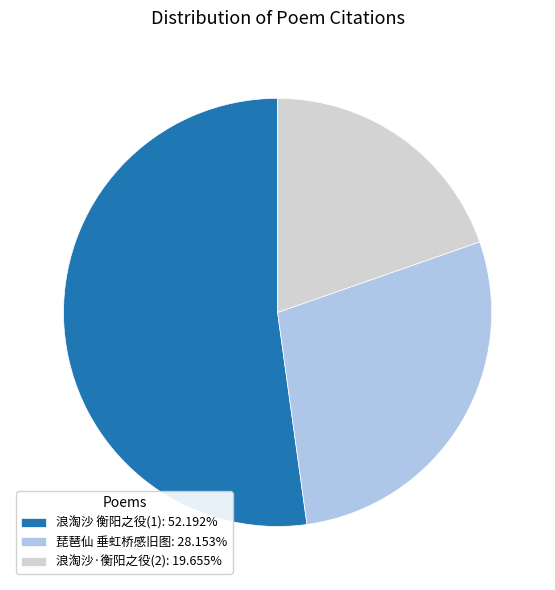

Does 浪淘沙 衡阳之役(1): 52.192% account for over 50% of the chart?

Yes